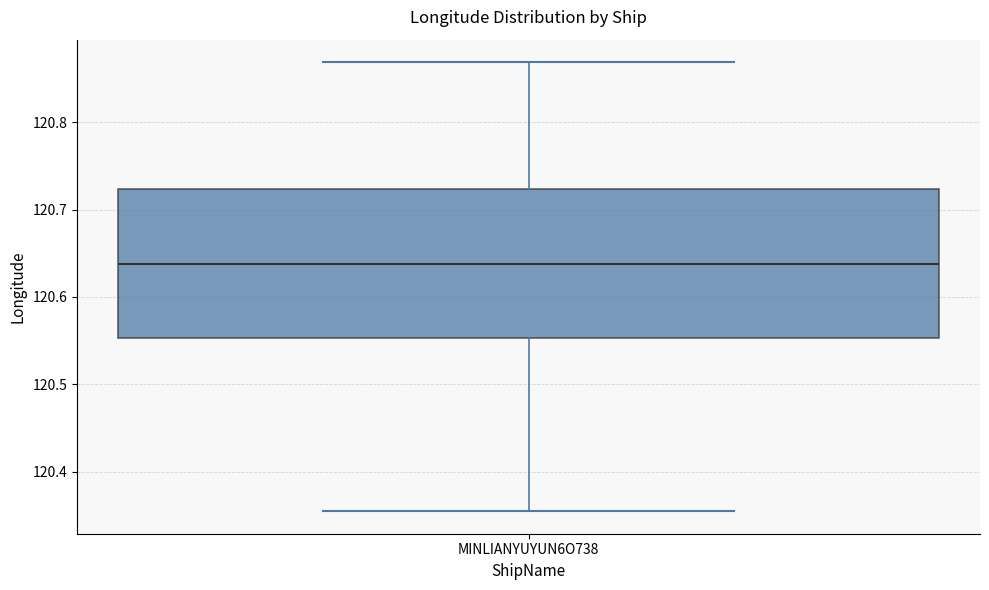

Where does the median line of the box for MINLIANYUYUN6O738 sit on the y-axis? The values are not printed on the chart, so give them approximately, as read against the axis.

120.64